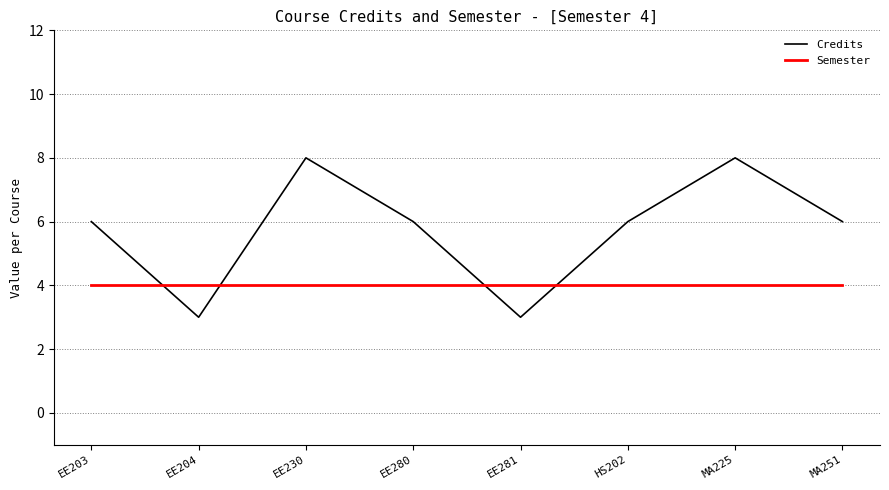

What is the highest value of the Semester series?

4